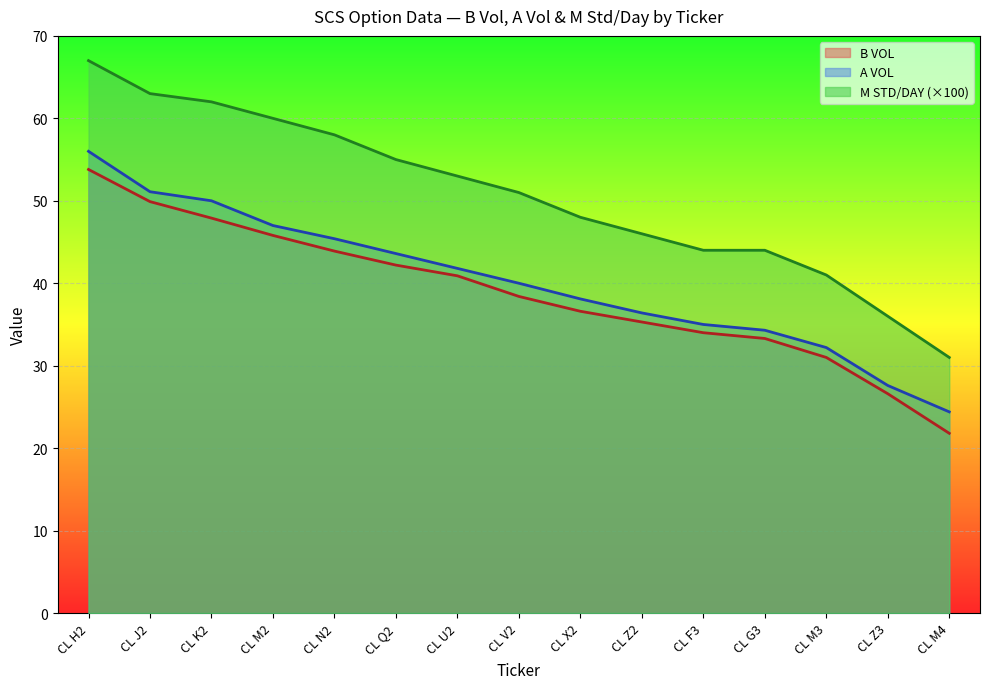

How many lines are shown in the chart?

3